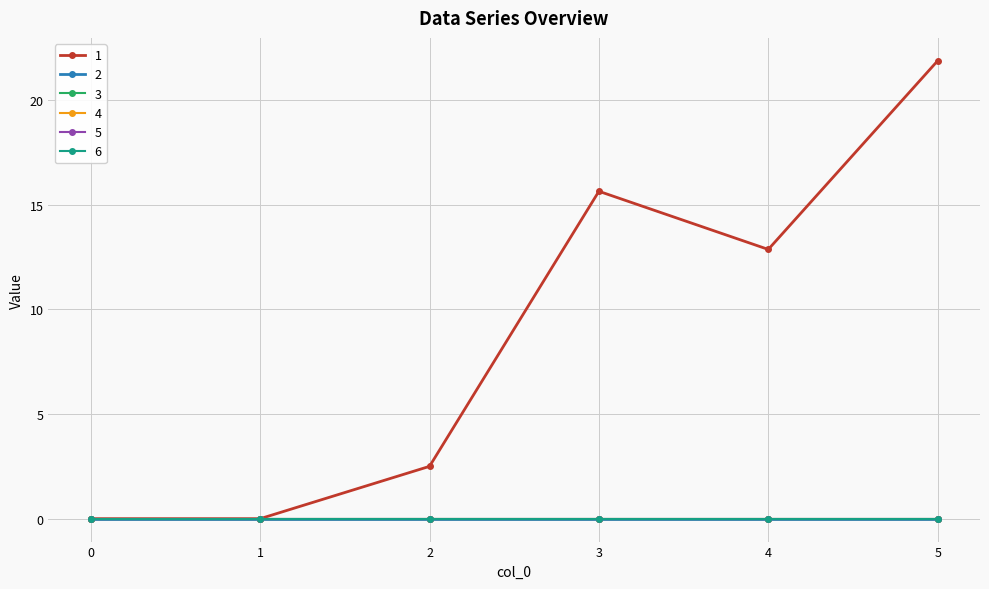

Does the chart have visible grid lines?

Yes